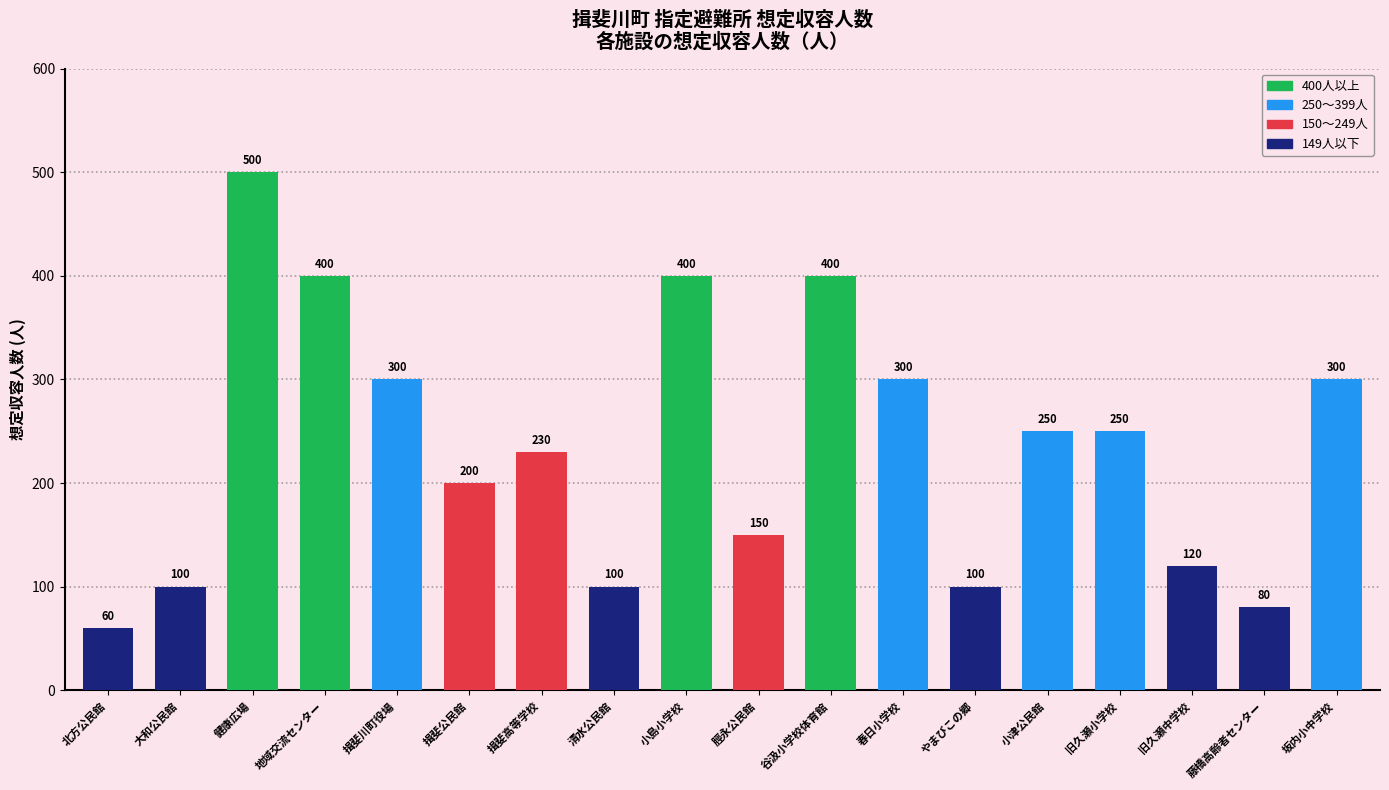

What is the change in value from 揖斐公民館 to 春日小学校?

+100